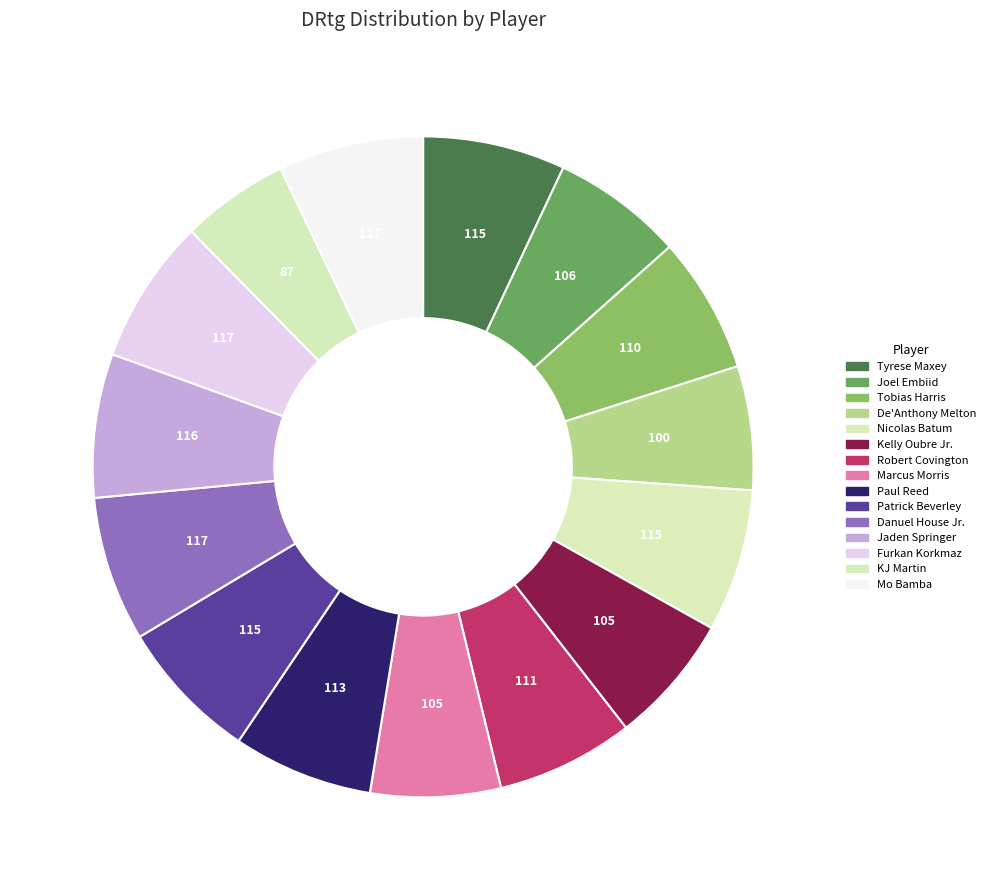

Count the number of slices in the pie.

15